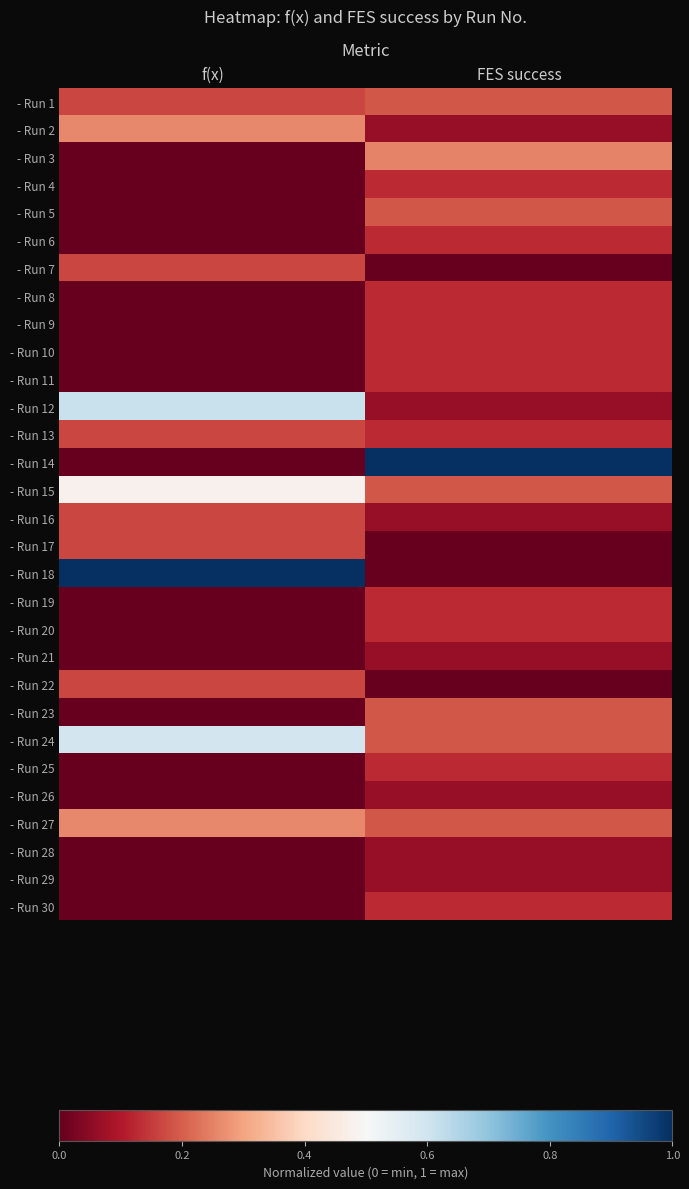

Rank the series at FES success from highest to lowest value.

- Run 14, - Run 3, - Run 1, - Run 5, - Run 15, - Run 23, - Run 24, - Run 27, - Run 4, - Run 6, - Run 8, - Run 9, - Run 10, - Run 11, - Run 13, - Run 19, - Run 20, - Run 25, - Run 30, - Run 2, - Run 12, - Run 16, - Run 21, - Run 26, - Run 28, - Run 29, - Run 7, - Run 17, - Run 18, - Run 22